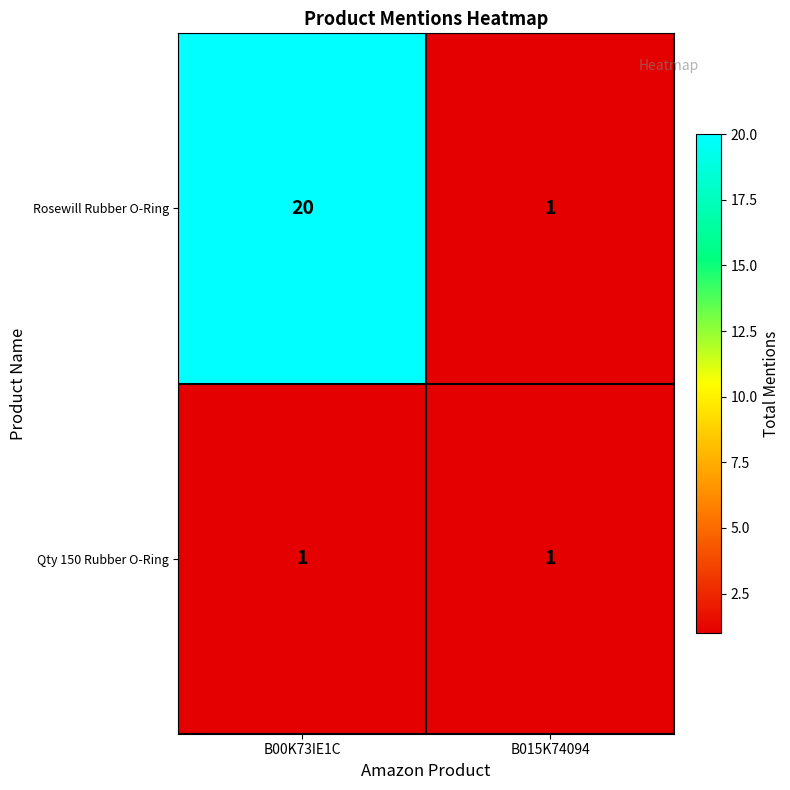

What is the sum of all Rosewill Rubber O-Ring values?

21